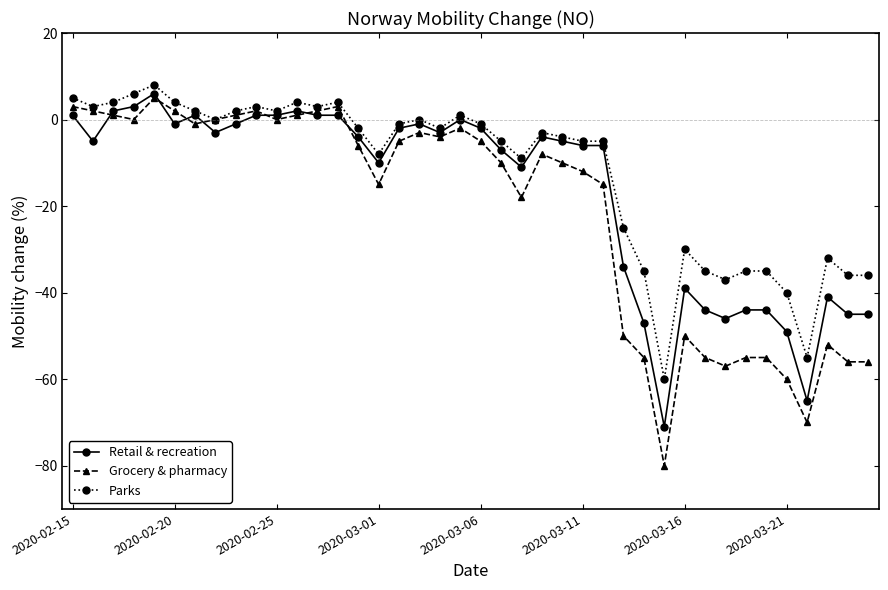

What is the maximum value shown in the chart?

8